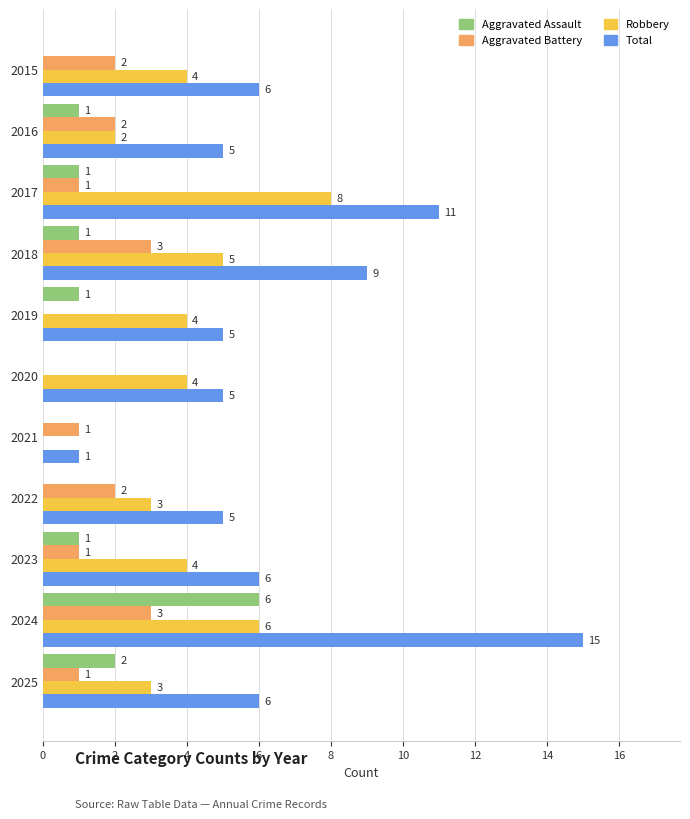

Is the value of Aggravated Assault at 2023 greater than the value of Robbery at 2023?

No